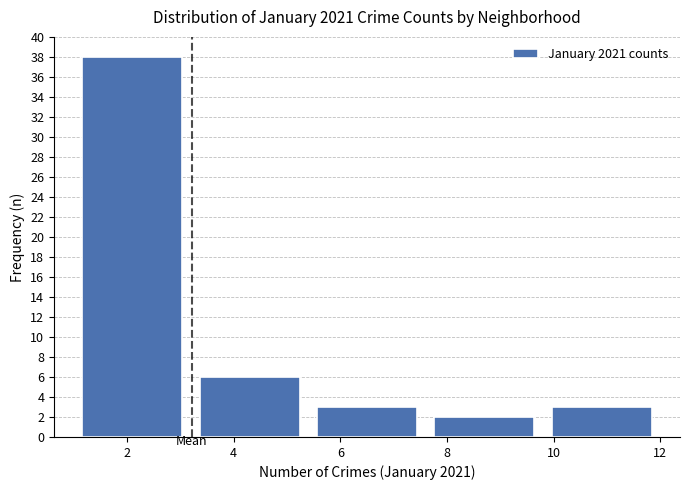

Reading left to right, list every bar in this chart as the range it spans on the x-axis followed by its height. The values are not printed on the chart, so give them approximately, as read against the axis.

1.0 to 3.2: 38
3.2 to 5.4: 6
5.4 to 7.6: 3
7.6 to 9.8: 2
9.8 to 12.0: 3